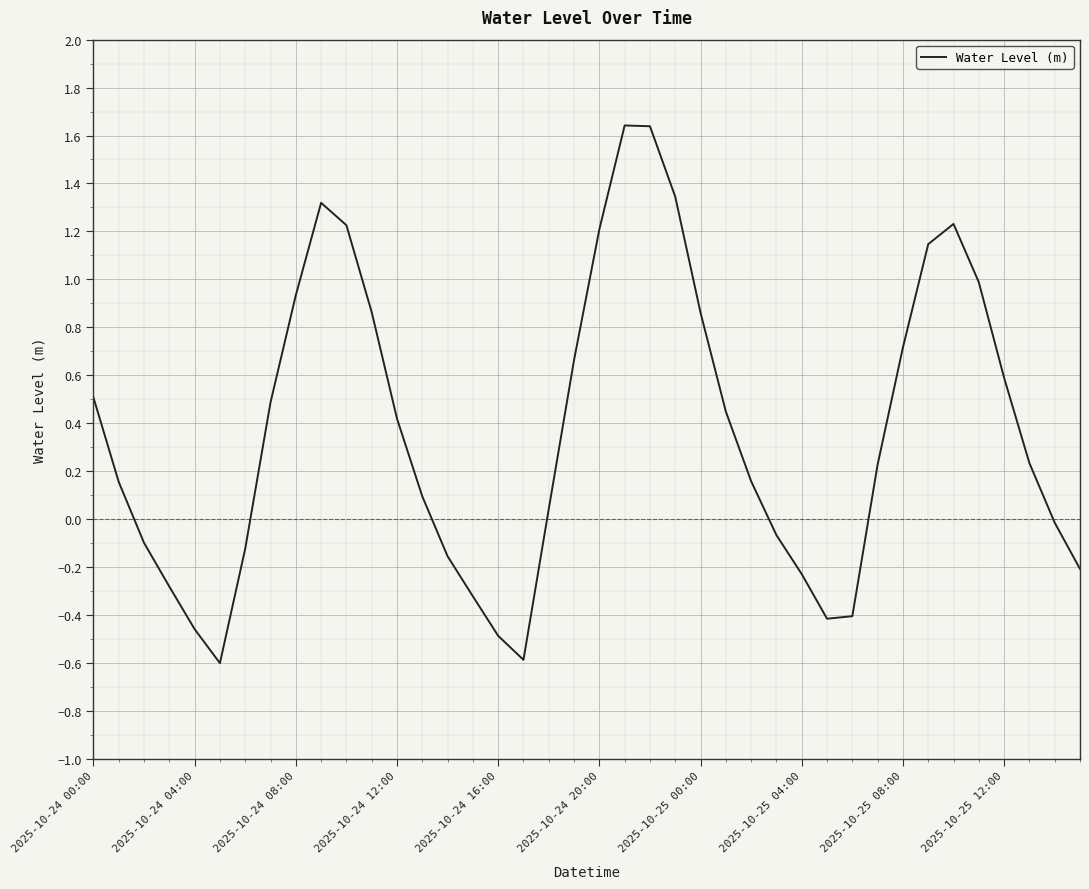

Count the number of values greater than 0.

25